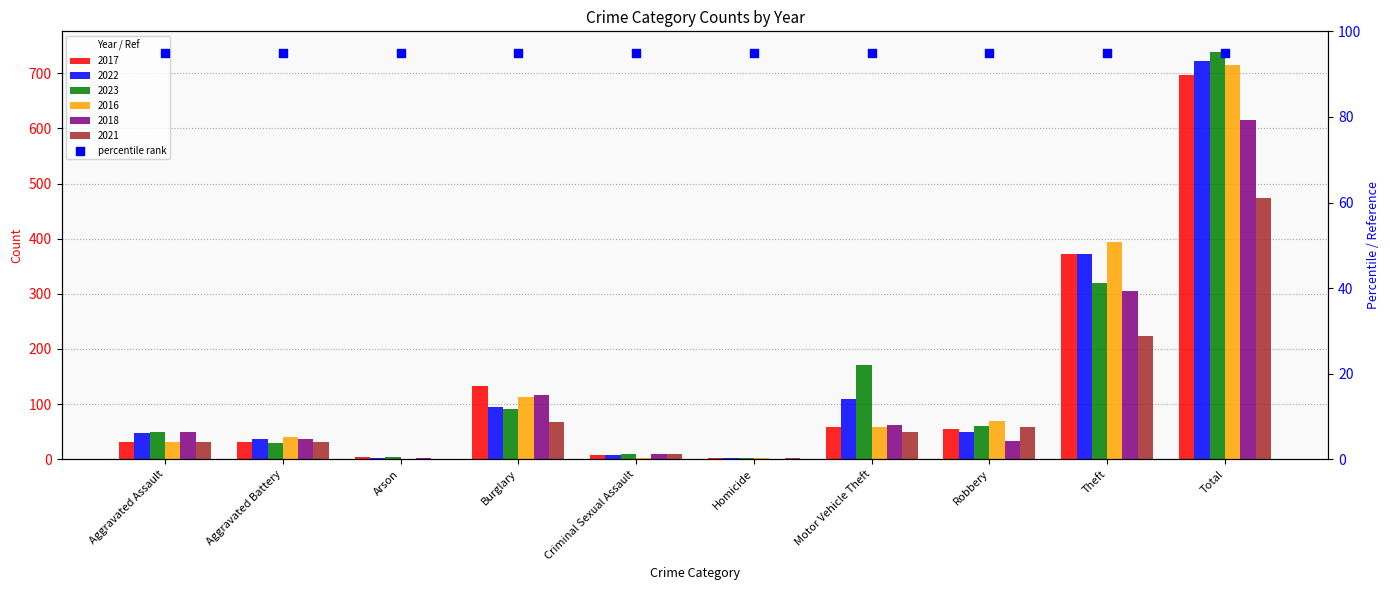

Is the value of 2022 at Motor Vehicle Theft greater than the value of 2017 at Aggravated Battery?

Yes